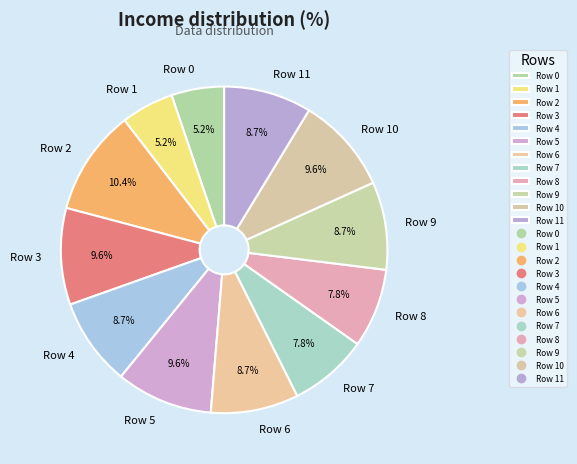

Combined, what portion of the pie is Row 4 and Row 7?

16.5%